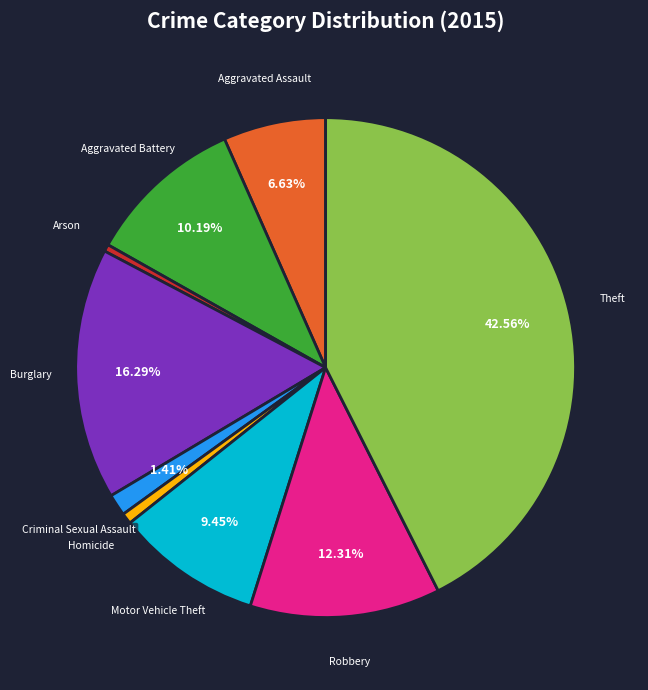

Which slice is the largest?

Theft